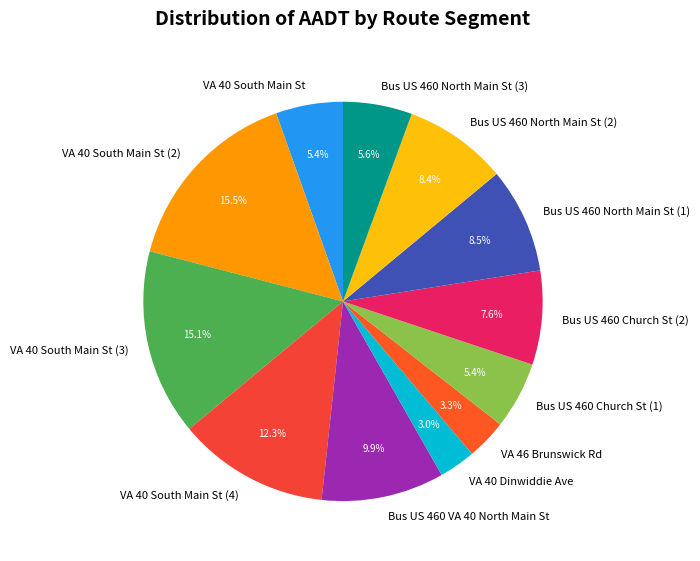

To the nearest percent, what is the average slice percentage?

8%